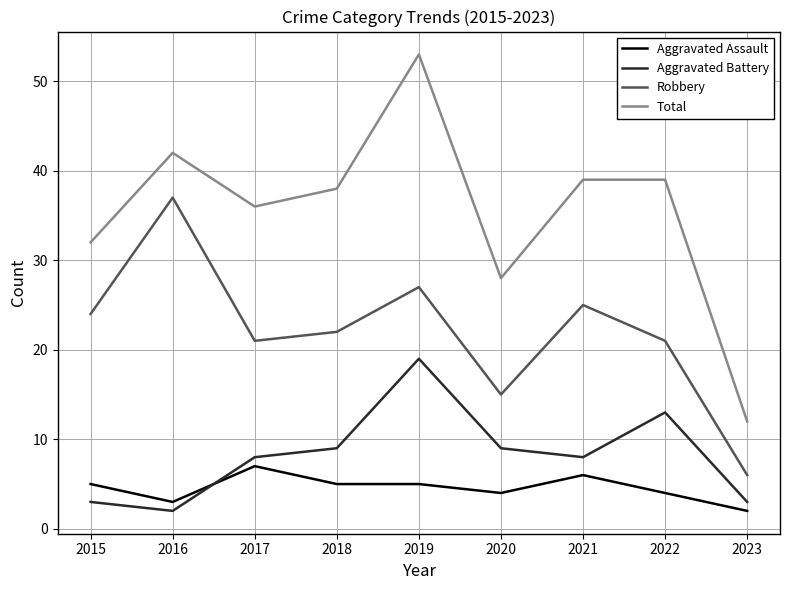

The value of Robbery at 2018 is 22. True or false?

True